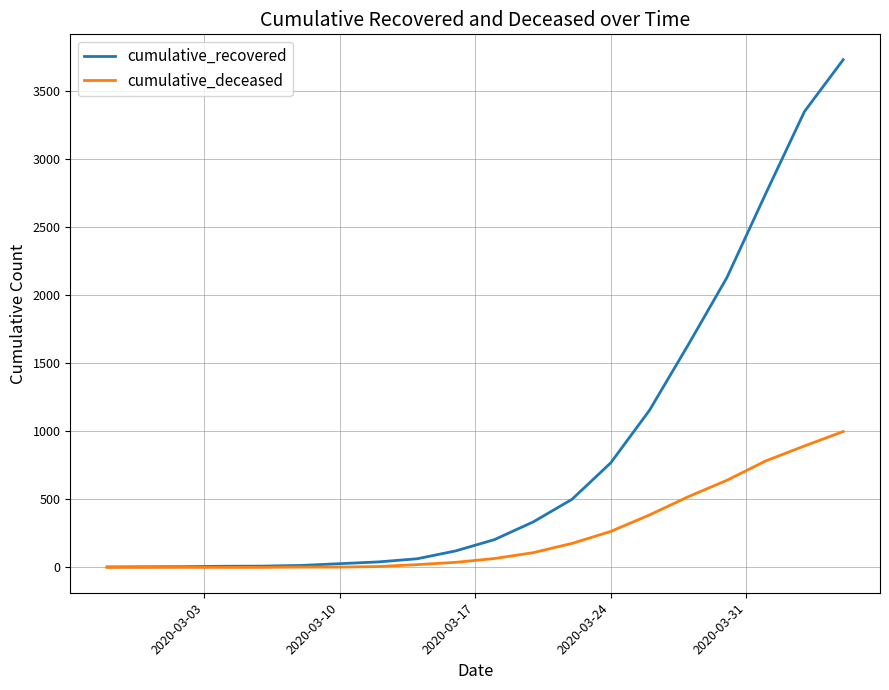

What is the difference between the second highest and second lowest values in the cumulative_recovered series?

3345